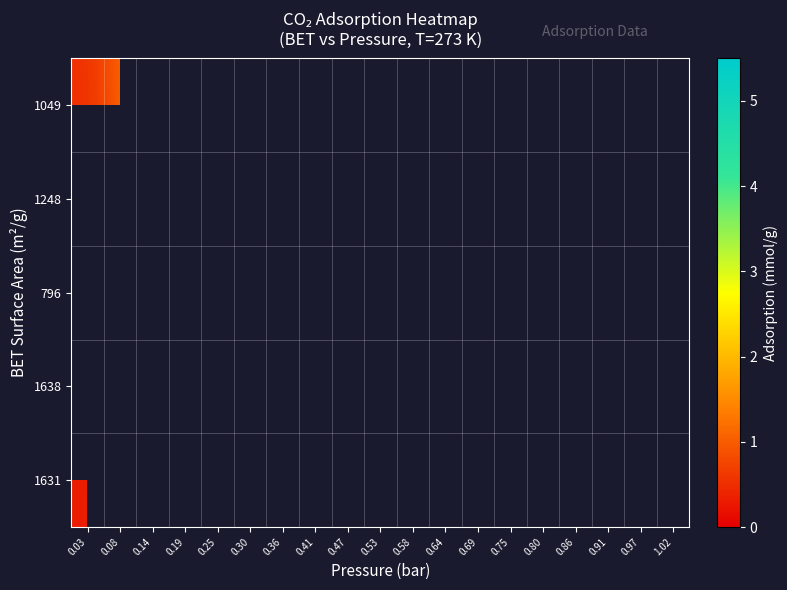

How many data points does each series have?

19